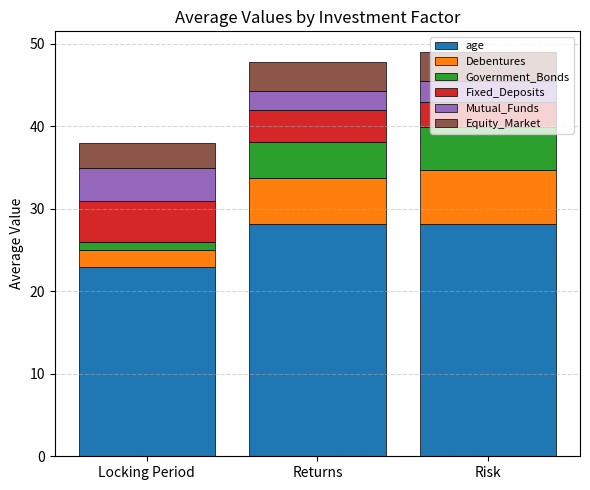

What is the maximum value for age?

28.2